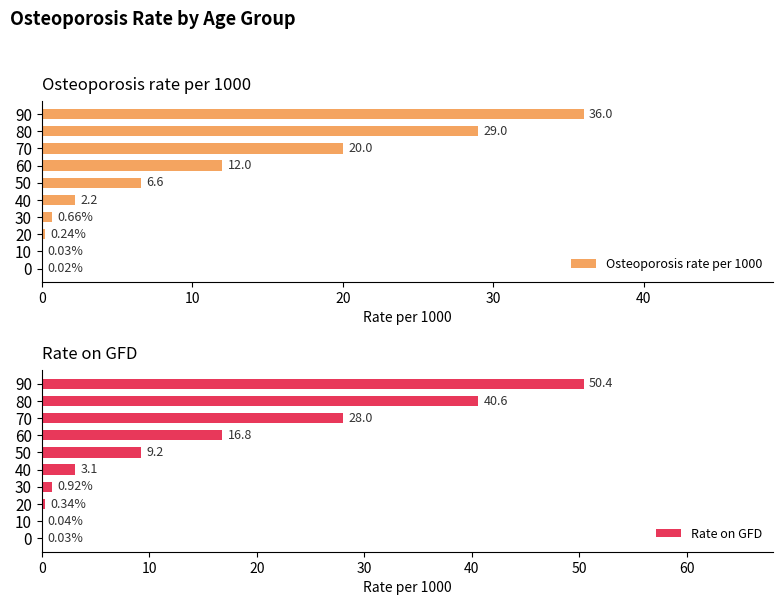

What are all the series names shown in the legend?

Osteoporosis rate per 1000, Rate on GFD